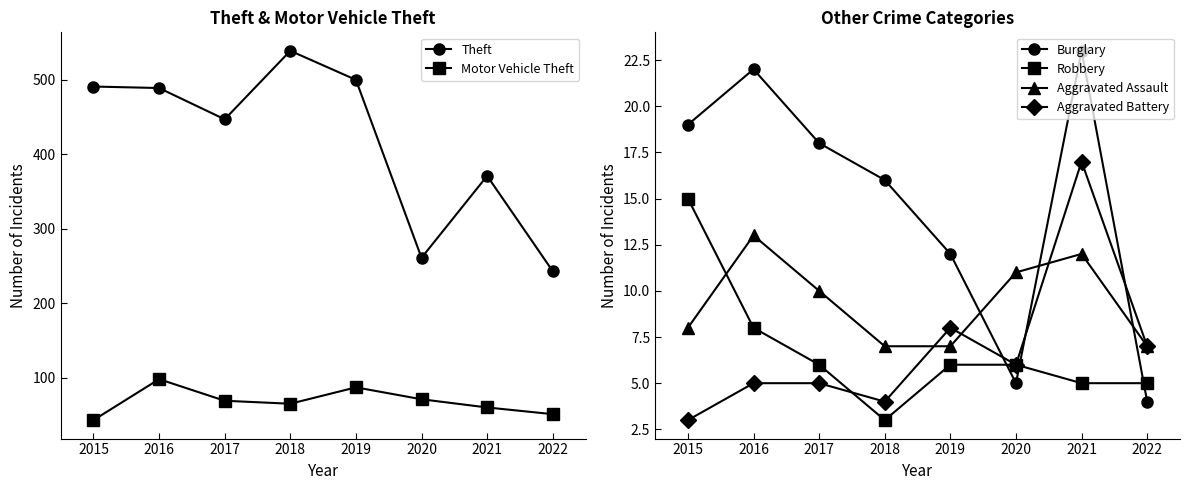

At which category does the chart reach its peak across all series?

2018